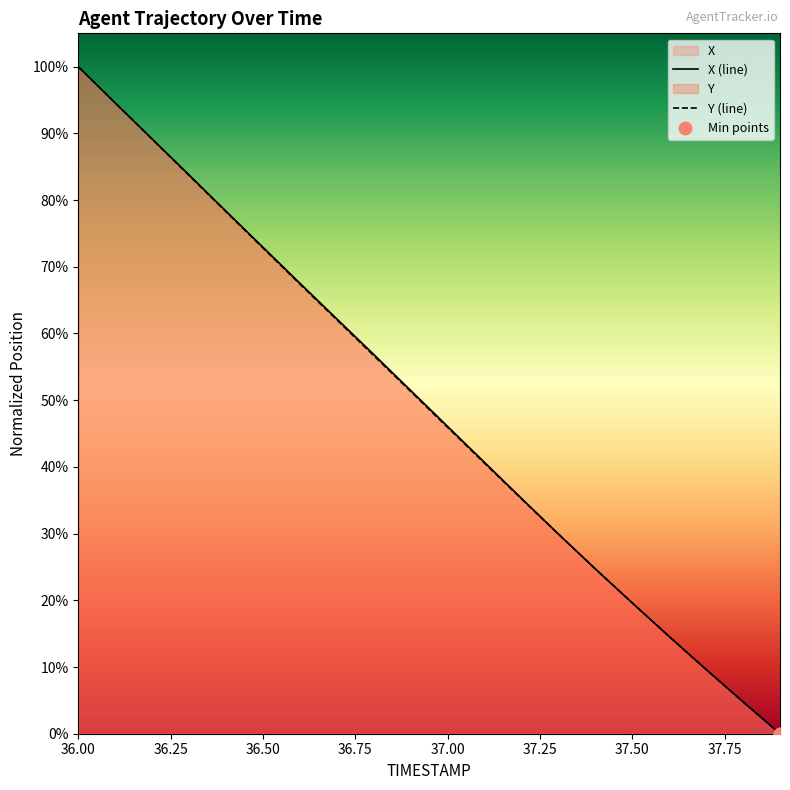

Is the value of Y at 36.3 greater than the value of X at 37.4?

Yes